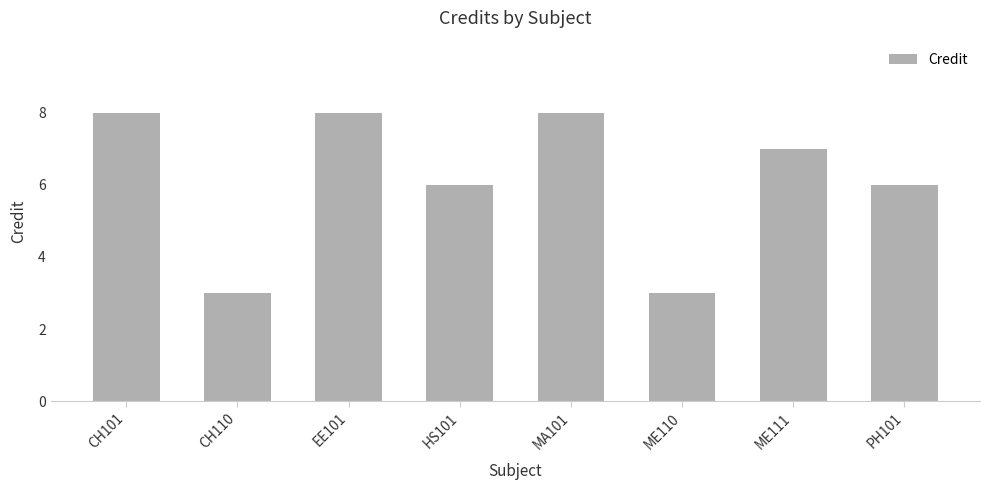

What is the difference between the maximum and minimum values?

5